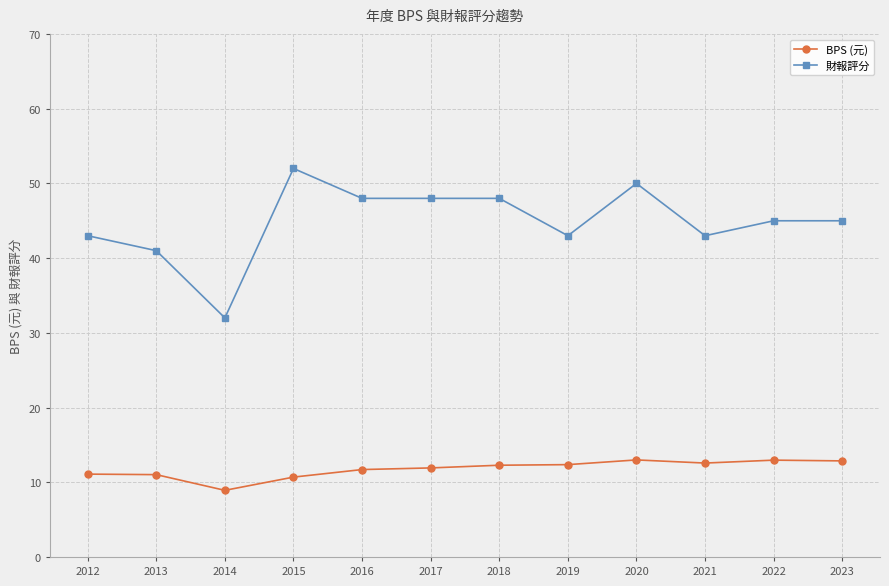

What are all the series names shown in the legend?

BPS (元), 財報評分